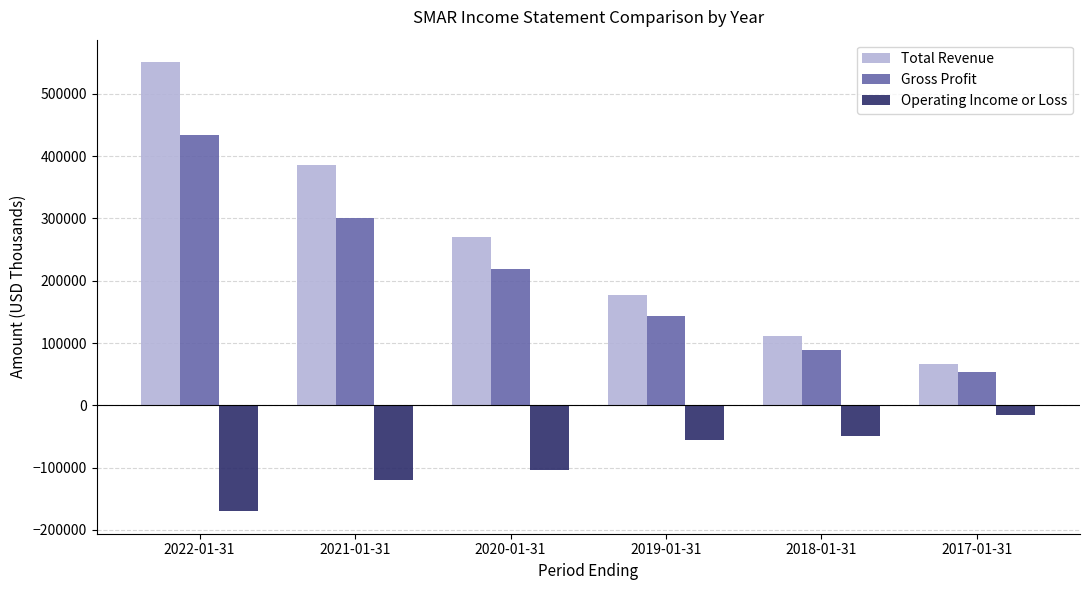

How many bars are there in each group?

3